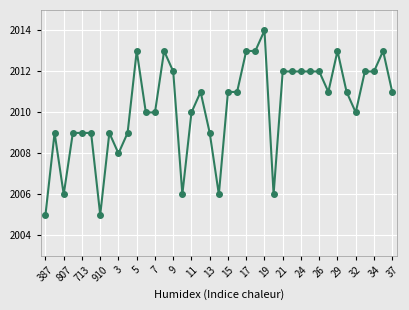

True or false: there are more than 1 points higher than both neighbors.

True